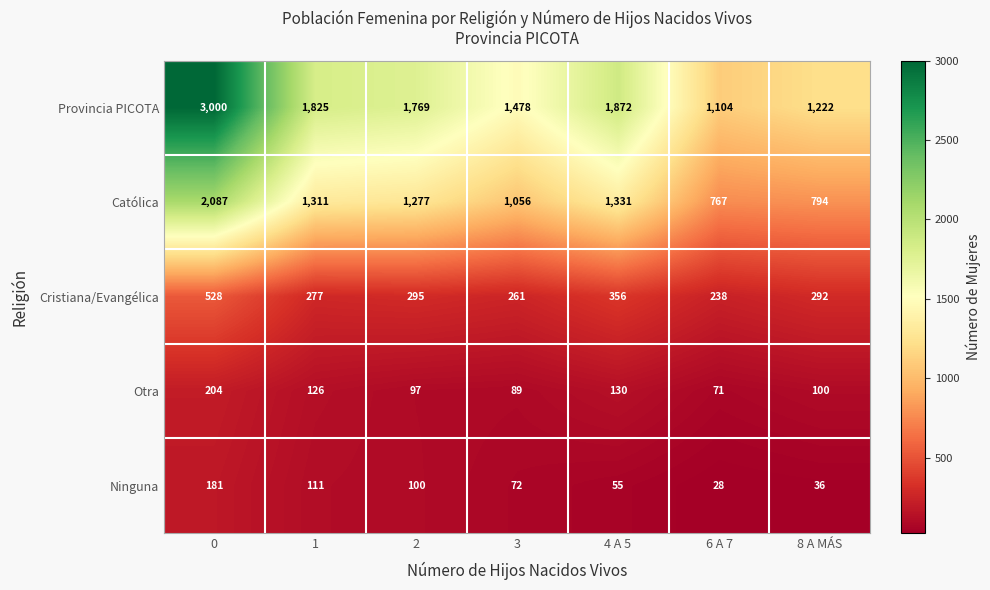

What is the total value across all series at 4 A 5?

3744